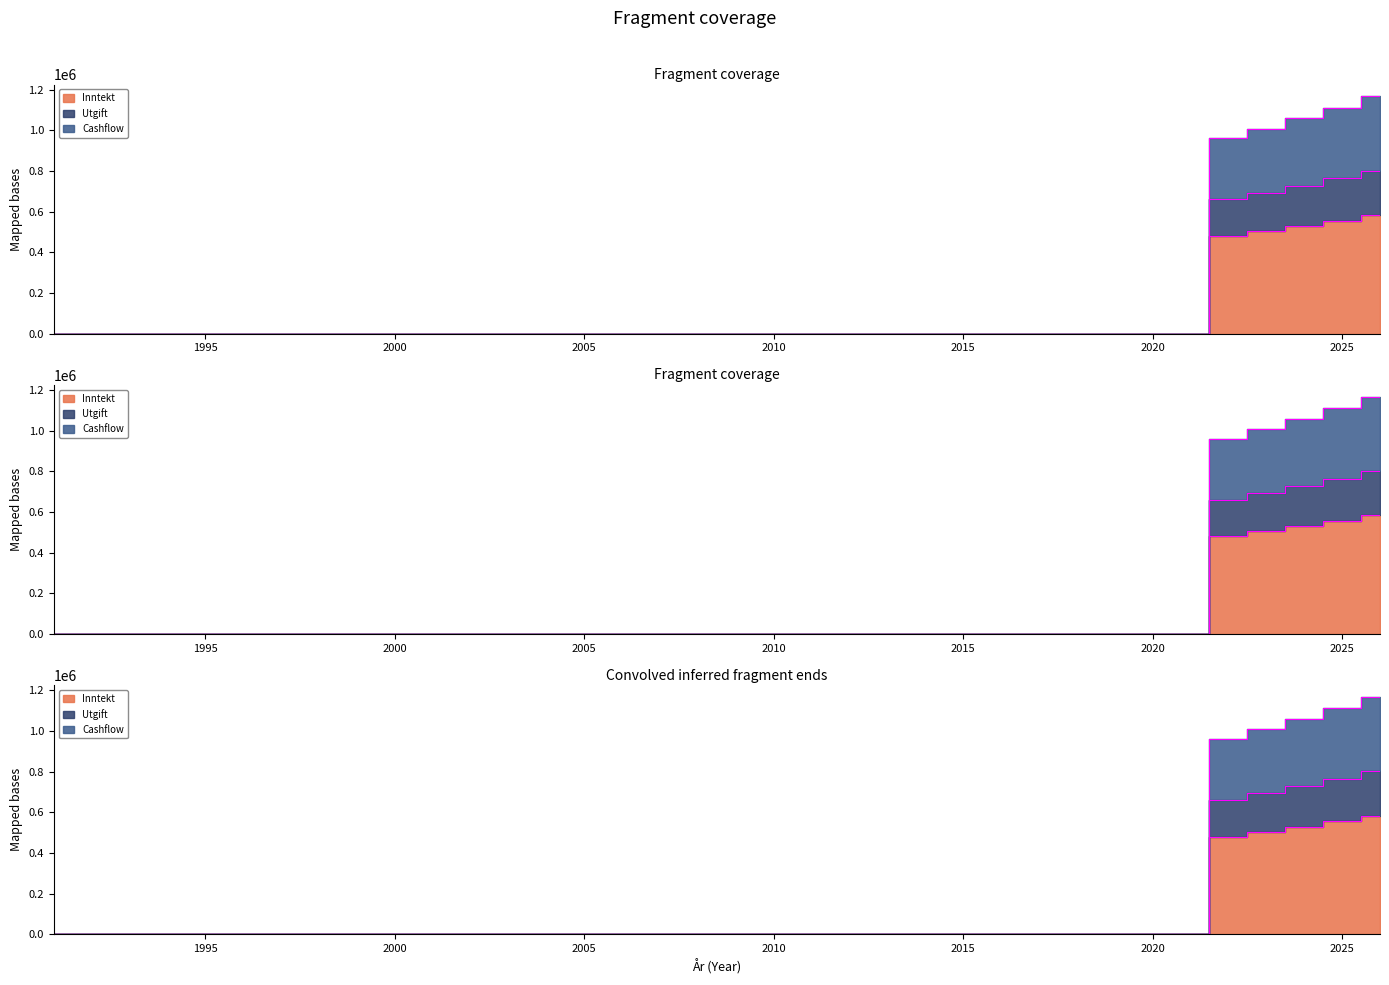

True or false: Utgift and Max lån intersect in this chart.

False